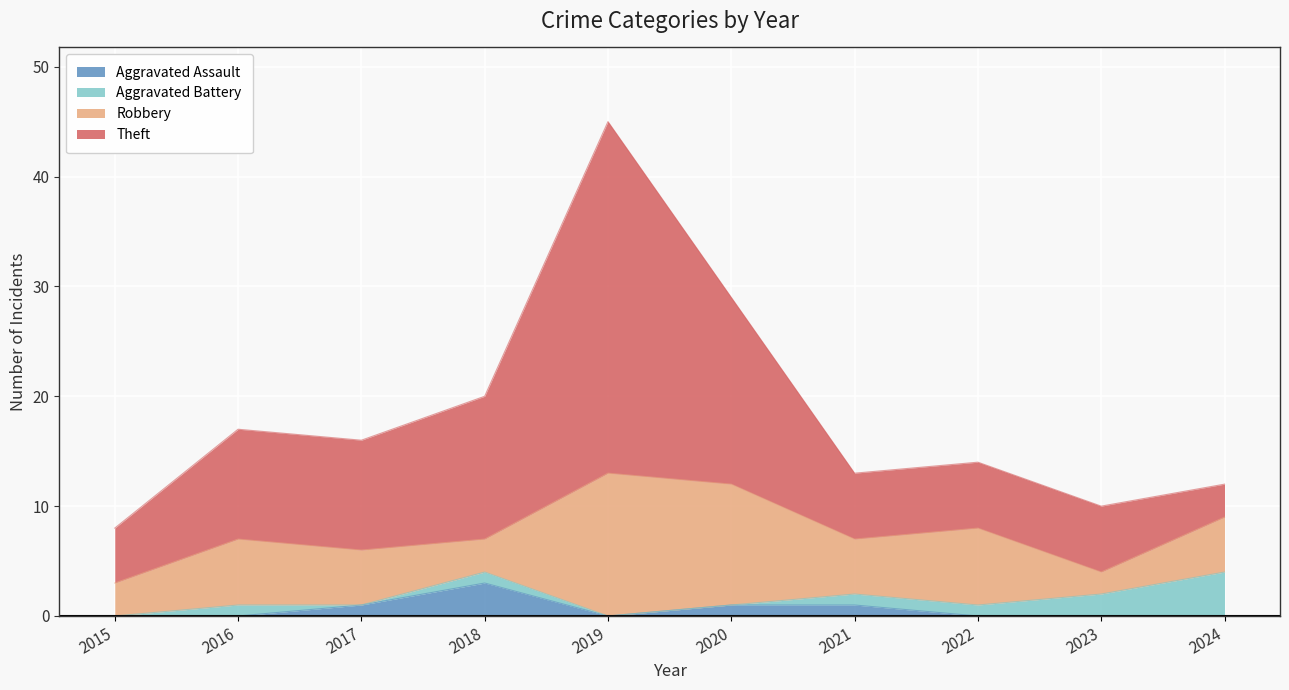

True or false: Theft and Aggravated Assault cross at least once.

False